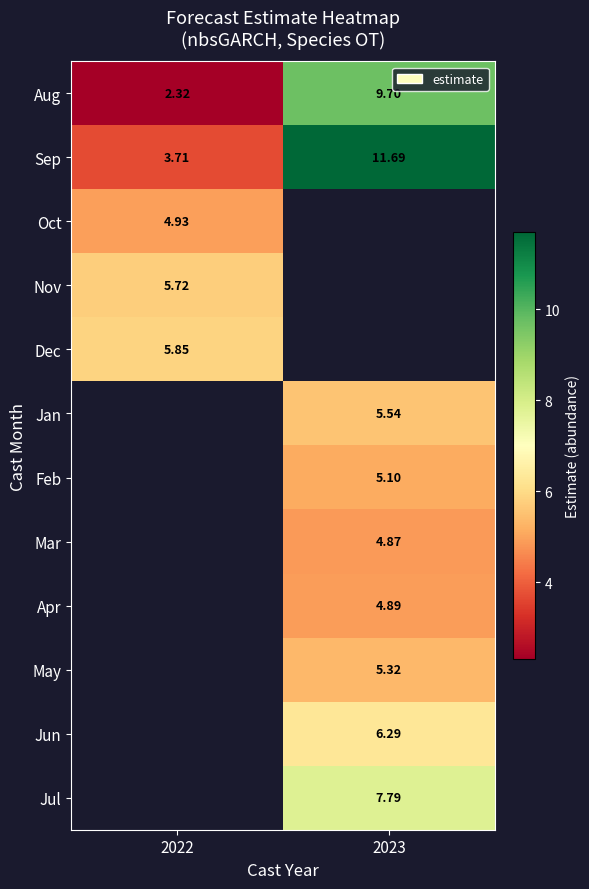

At which category does the chart reach its peak across all series?

2023